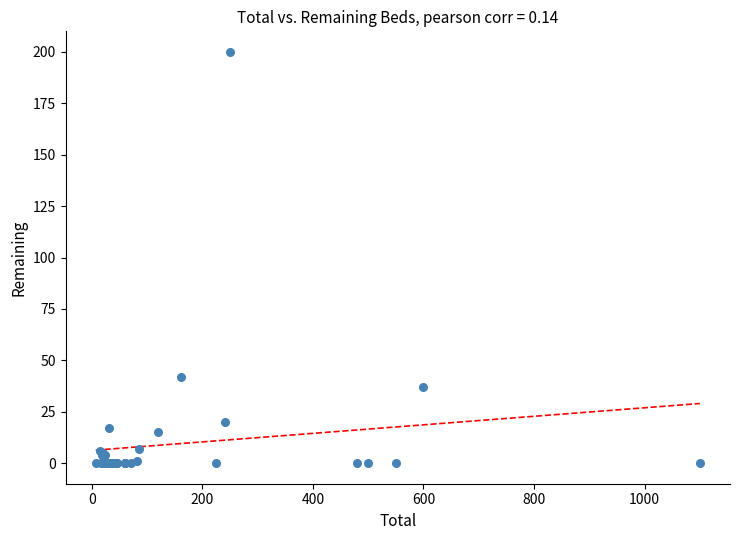

What Y value in the scatter plot is closest to 100?

42